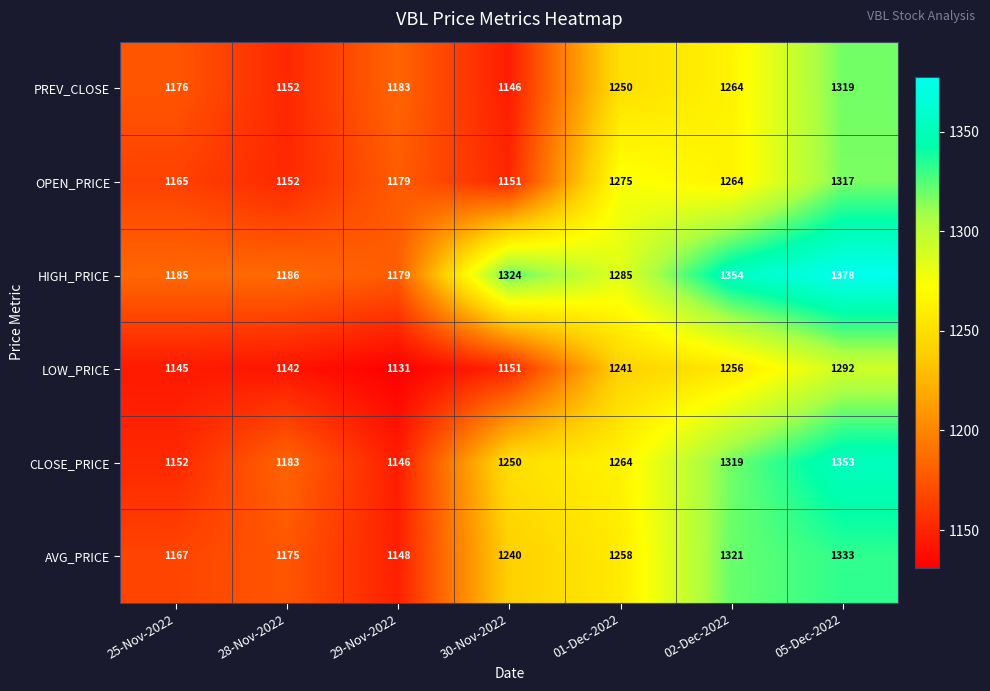

What is the sum of all AVG_PRICE values?

8642